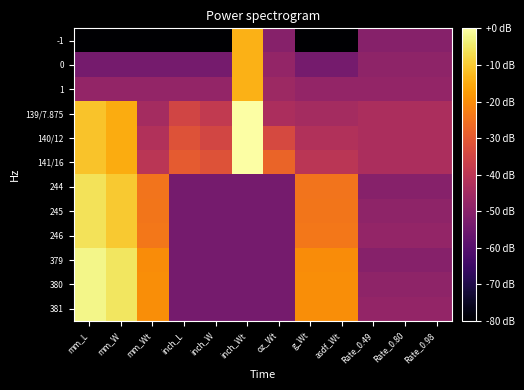

Between asdf_Wt and Rate_0.49, which is larger?

Rate_0.49